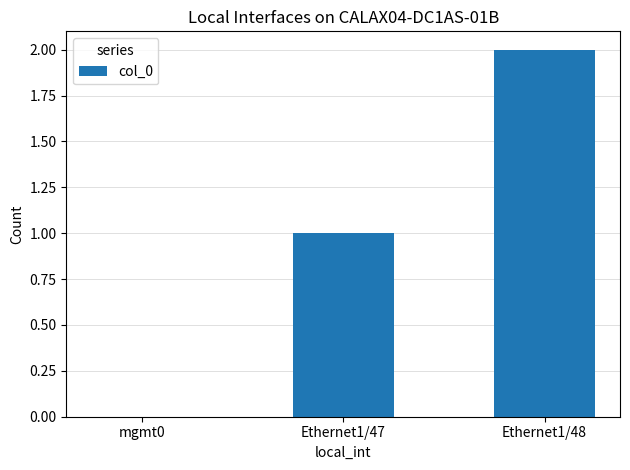

What is the difference between the values at Ethernet1/47 and mgmt0?

1